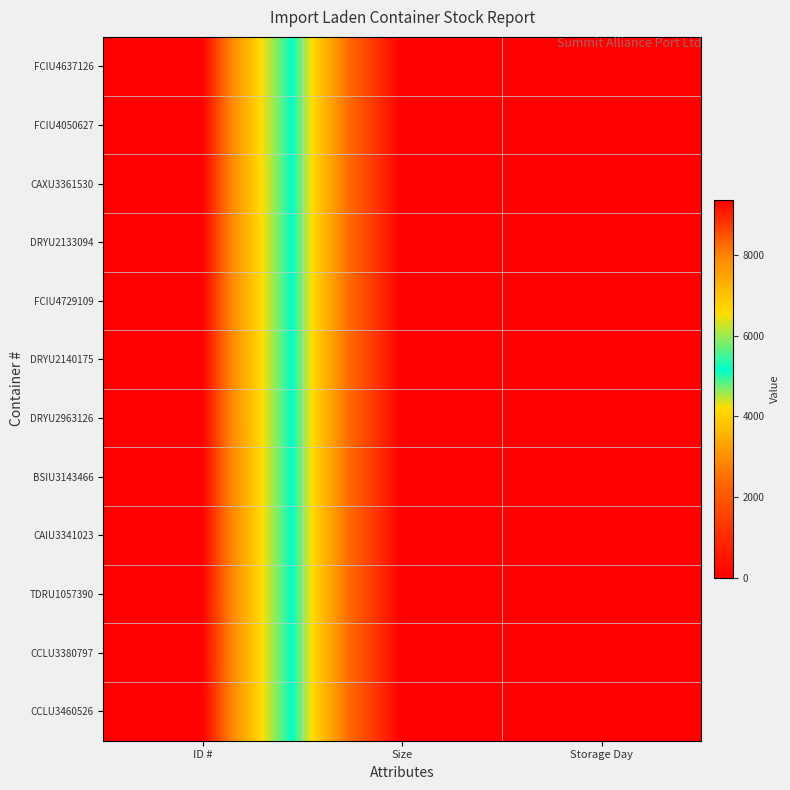

How many distinct data groups are displayed?

12